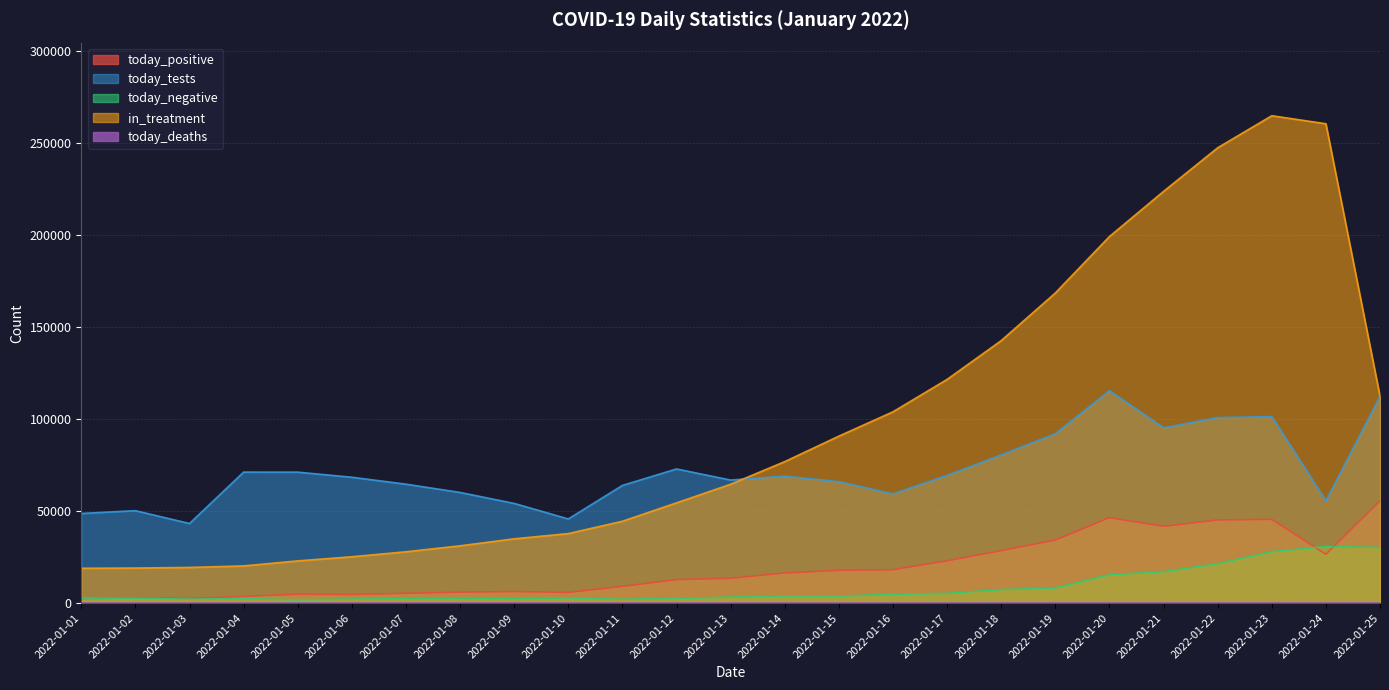

Is it true that in_treatment equals 33487 at 2022-01-16?

False